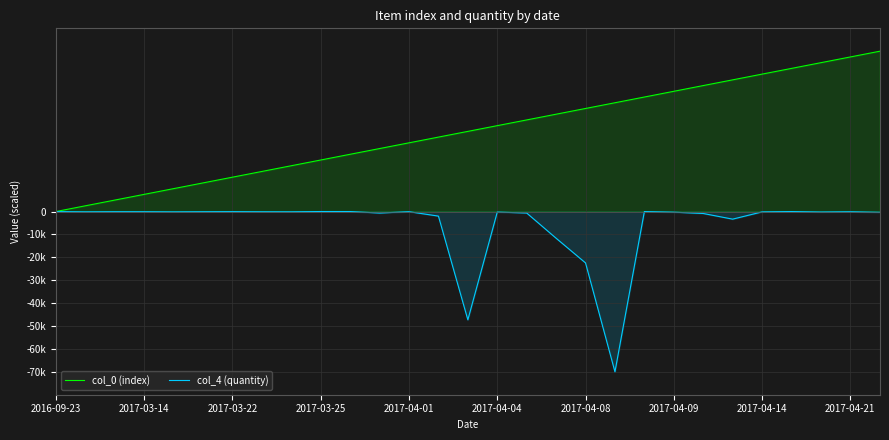

How many interior local peaks does the col_4 (quantity) series have?

8